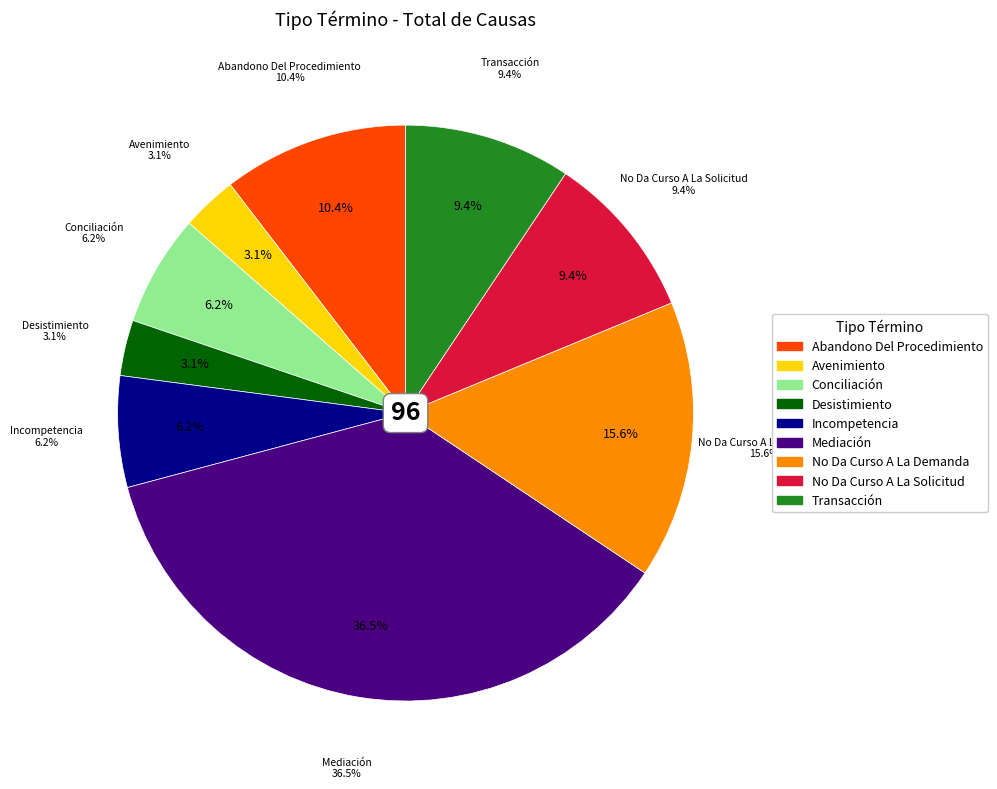

How many segments does this pie chart have?

9